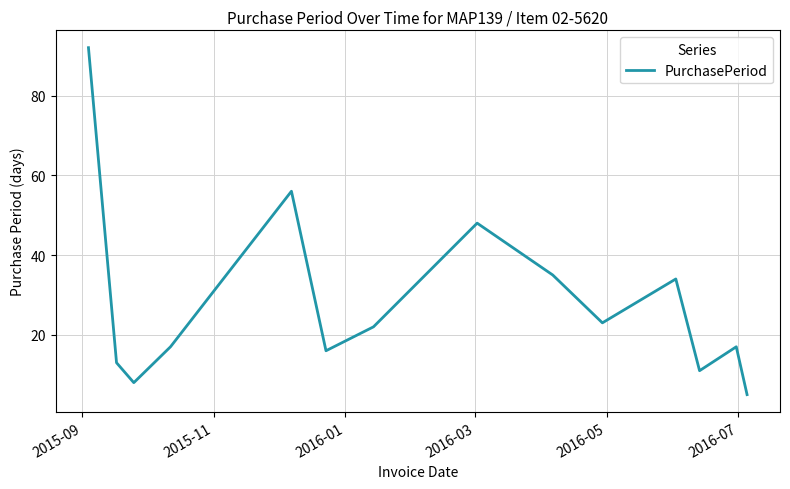

What is the minimum value shown in the chart?

5